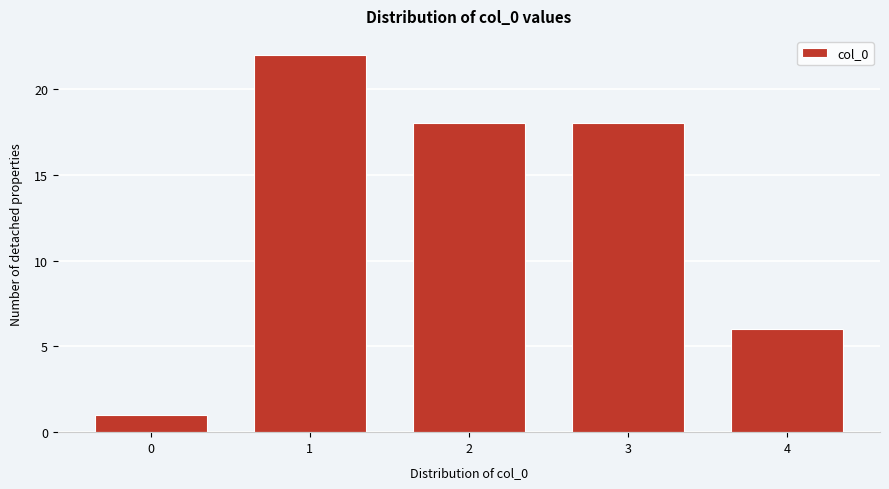

Reading right to left, what are all the values shown in this chart?

4=6	3=18	2=18	1=22	0=1